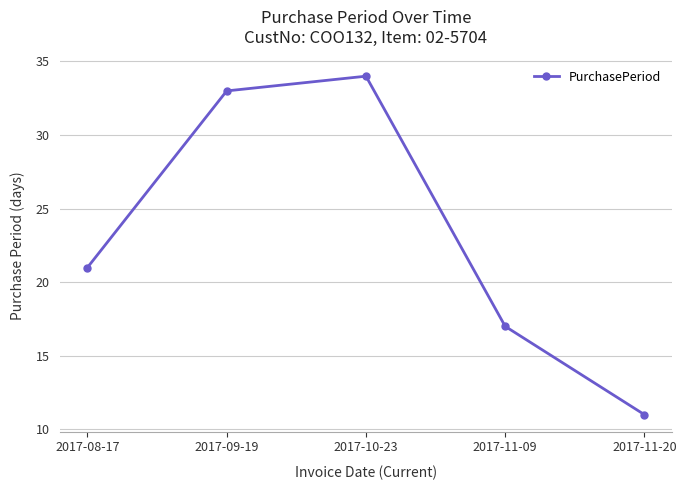

Which has a higher value, 2017-11-20 or 2017-08-17?

2017-08-17